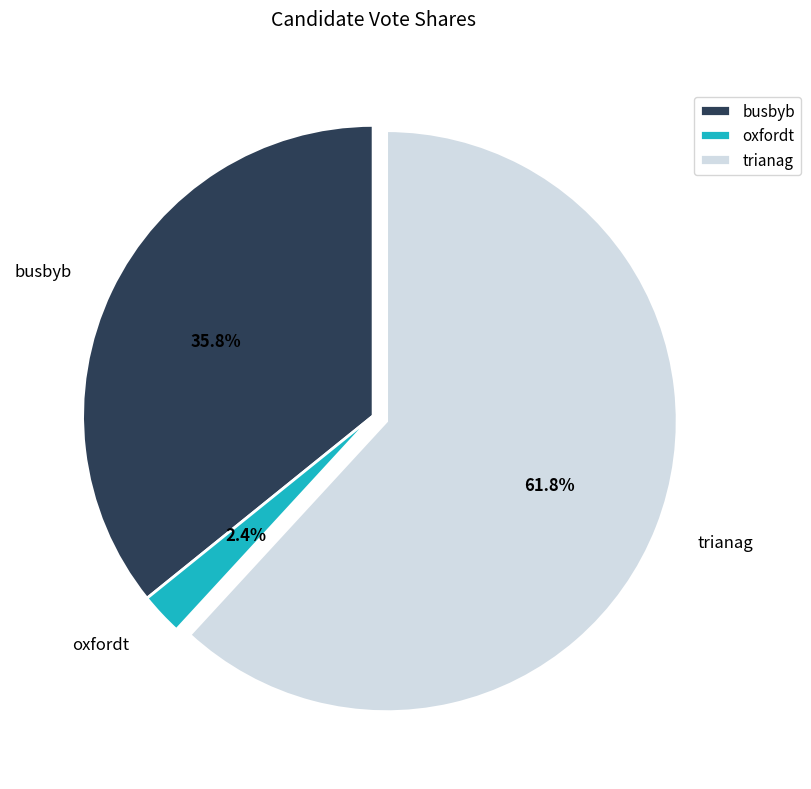

Is busbyb the majority of the pie?

No